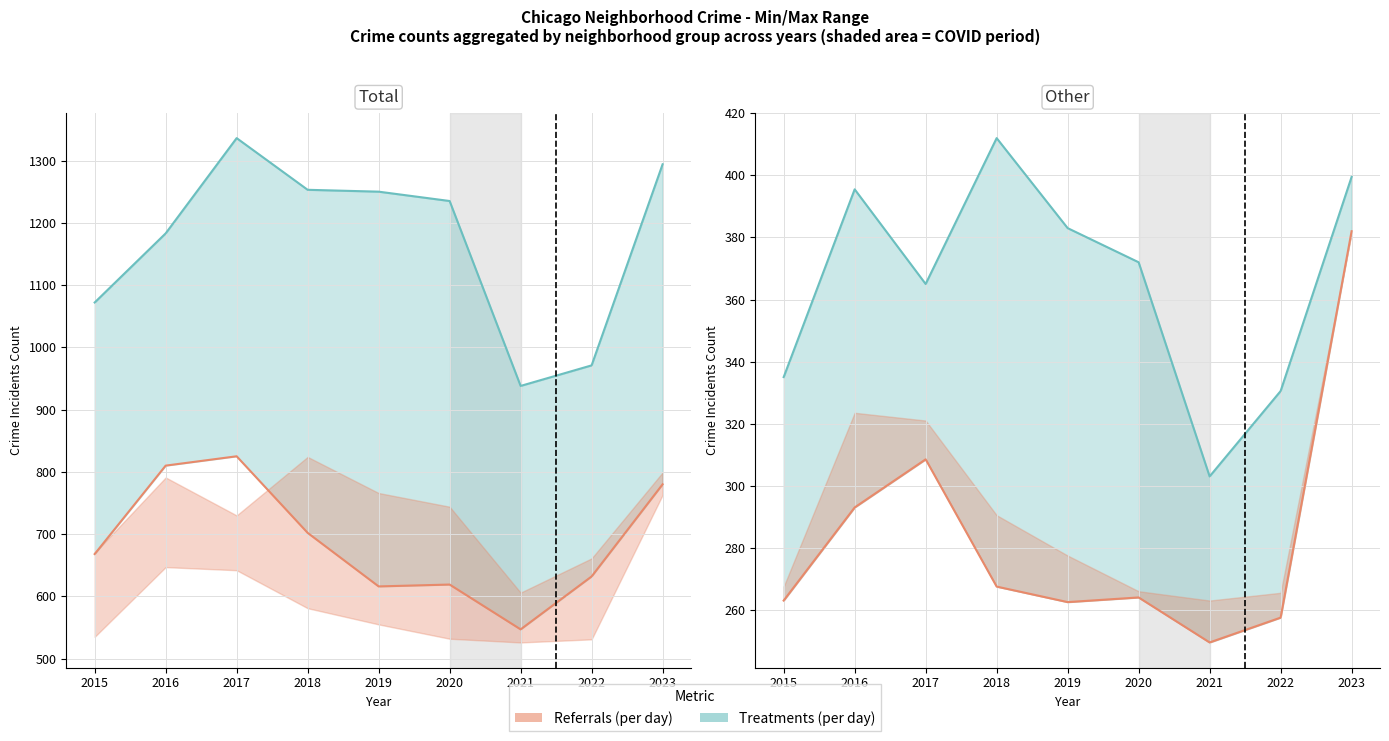

Where does the Top 5 Low (Auburn Gresham/etc) series first go above 668?

2016